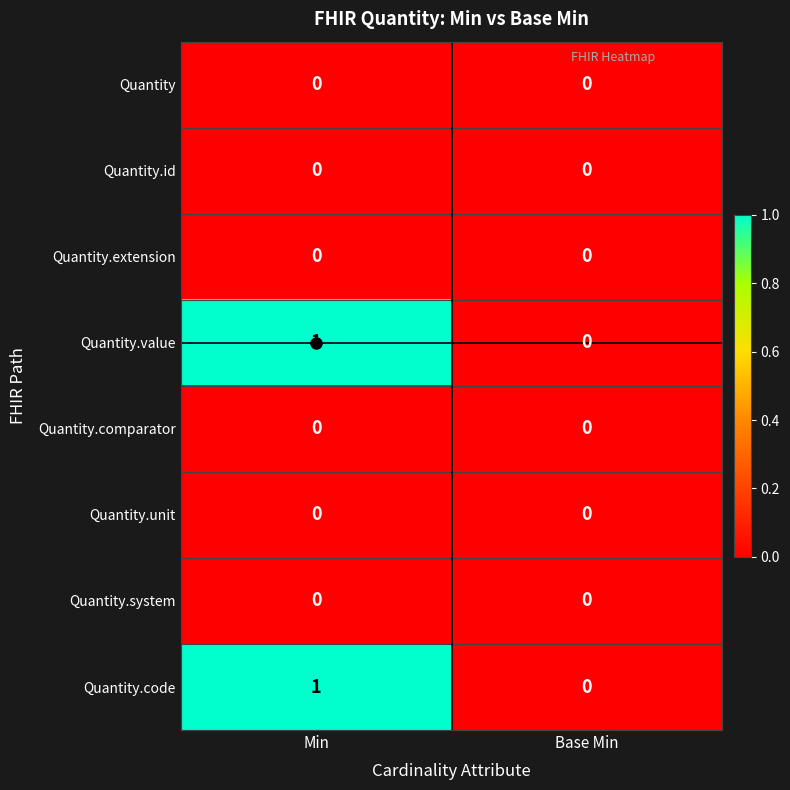

At which category does the chart reach its peak across all series?

Min